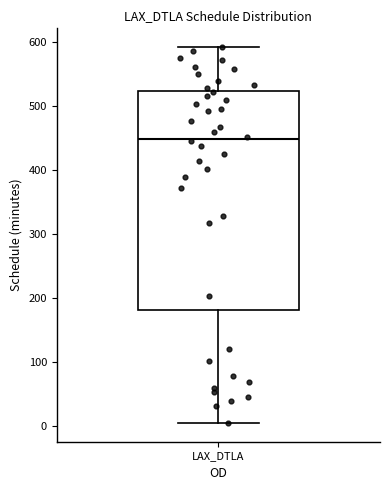

Read this box plot against the y-axis: the position of the median line, the range covered by the box, and the ends of both whiskers. The values are not printed on the chart, so give them approximately, as read against the axis.

median 450, box 180 to 520, whiskers 10 to 590